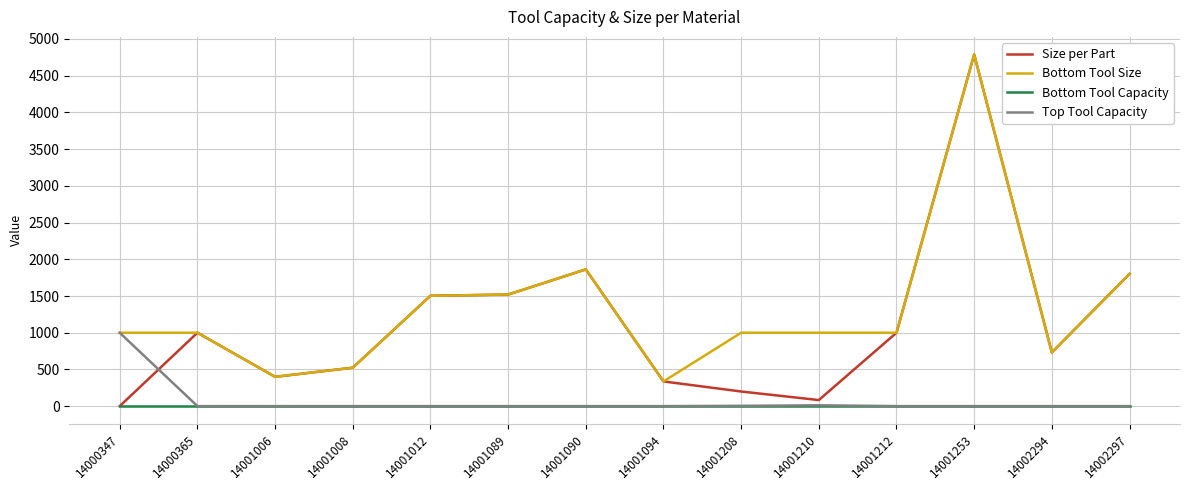

Is it true that Size per Part equals 1503.2 at 14001012?

True